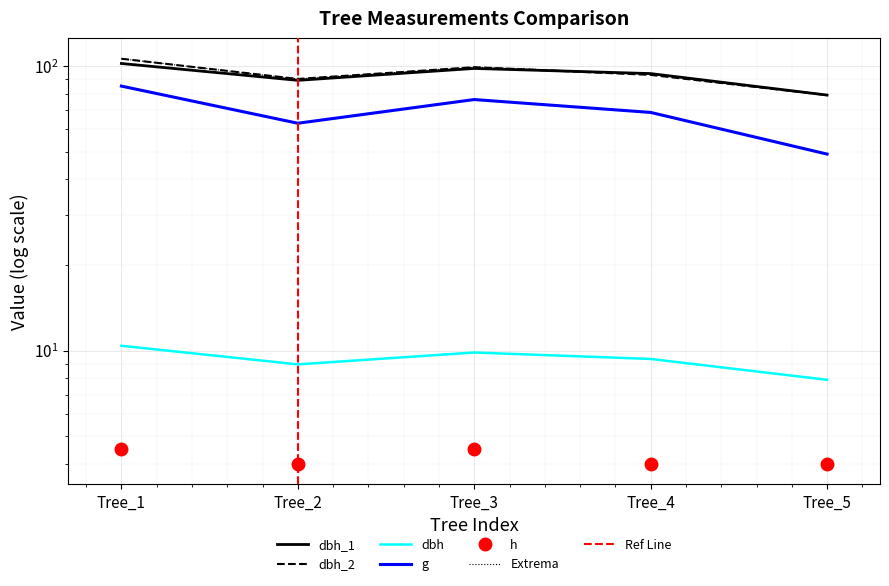

The dbh series shows 9.8 at Tree_3. True or false?

True